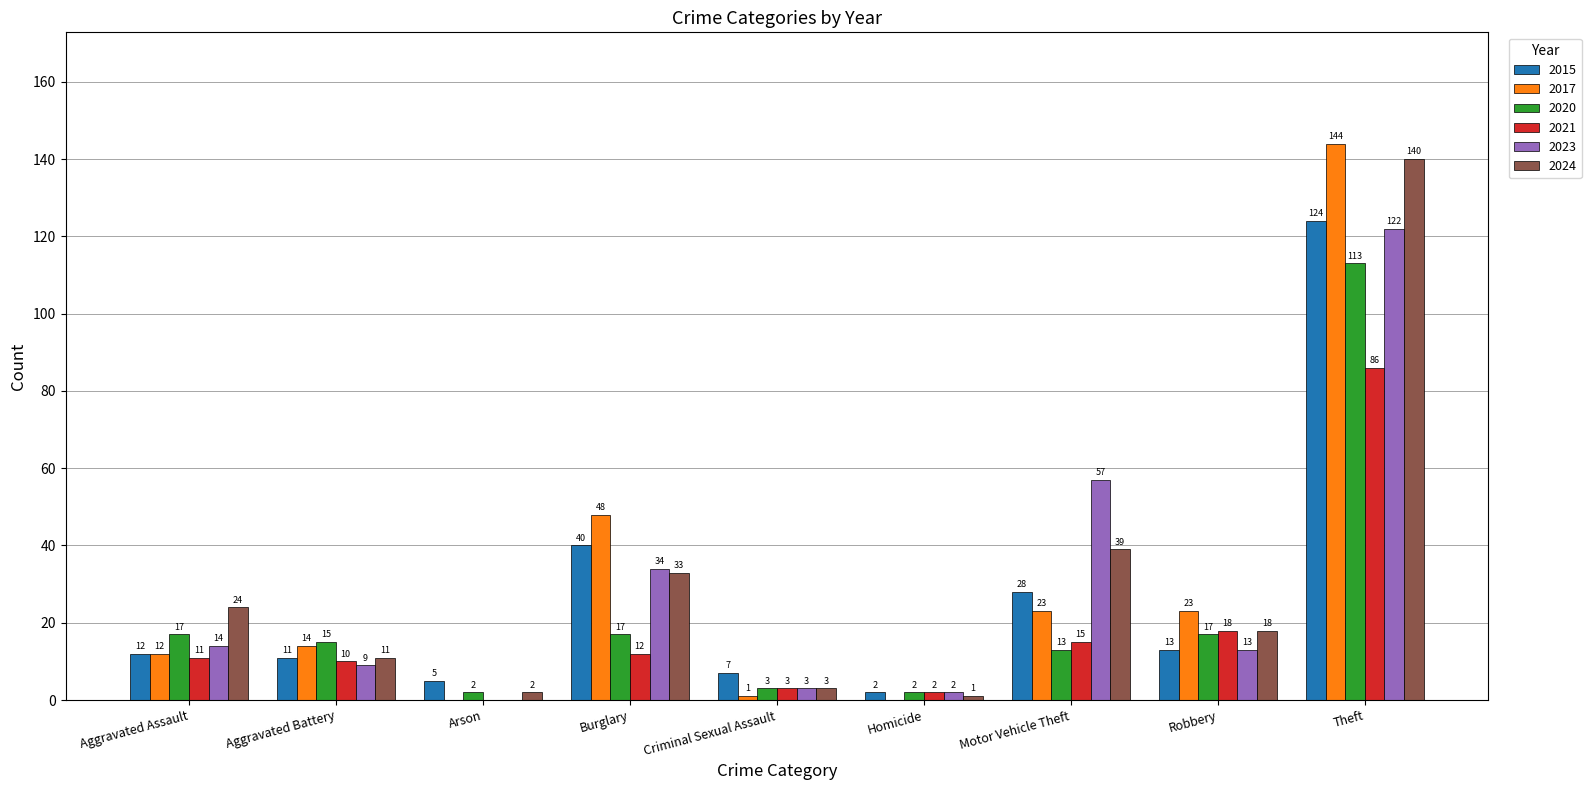

Reading left to right, list all the values displayed in this chart.

2015: 12	11	5	40	7	2	28	13	124
2017: 12	14	0	48	1	0	23	23	144
2020: 17	15	2	17	3	2	13	17	113
2021: 11	10	0	12	3	2	15	18	86
2023: 14	9	0	34	3	2	57	13	122
2024: 24	11	2	33	3	1	39	18	140